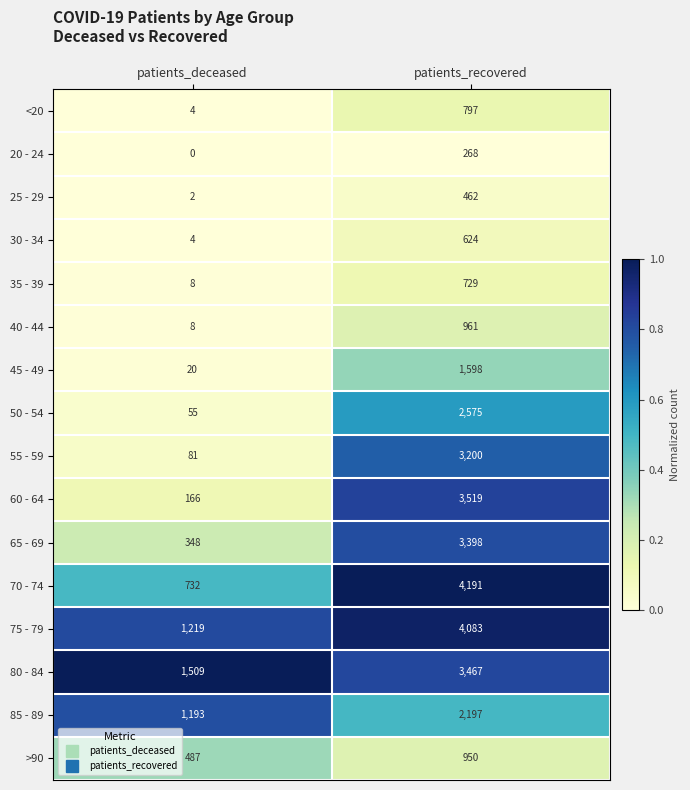

At which category is the sum across all series the highest?

patients_recovered